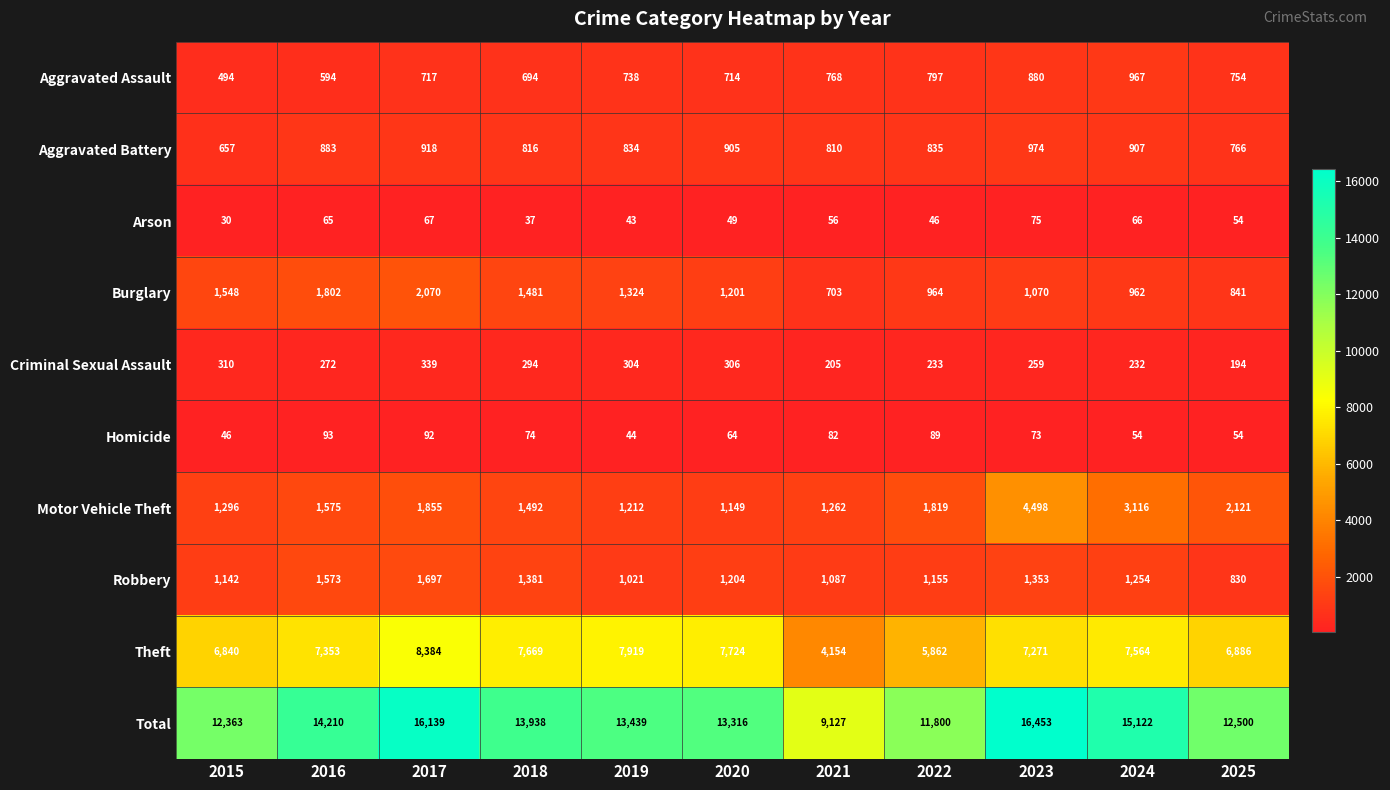

At which category is the sum across all series the highest?

2023